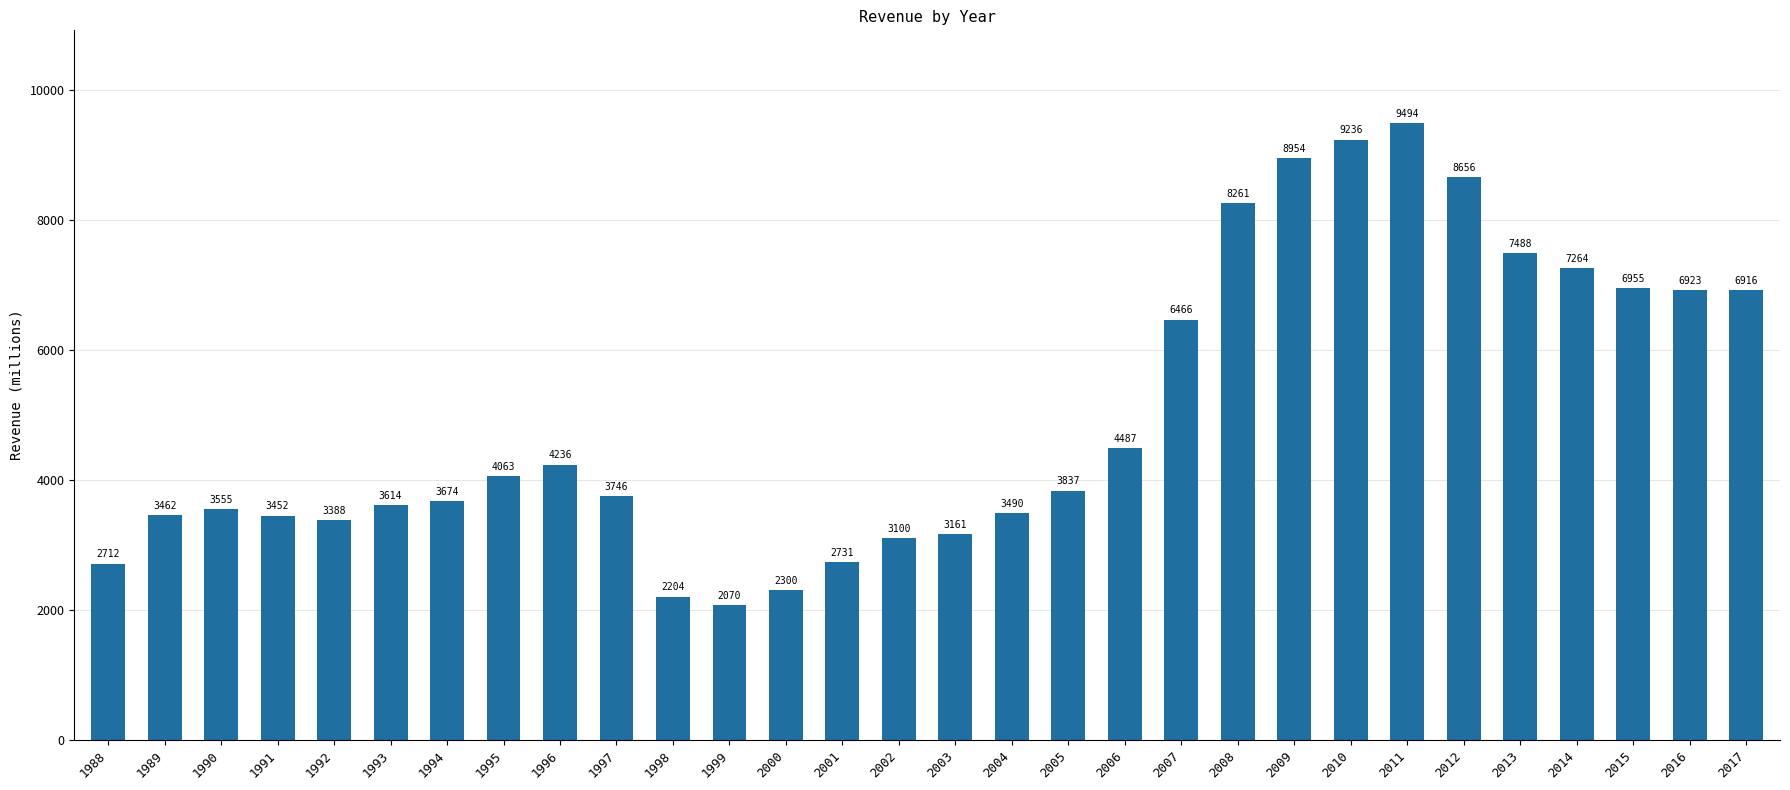

Rank the categories by value from lowest to highest.

1999, 1998, 2000, 1988, 2001, 2002, 2003, 1992, 1991, 1989, 2004, 1990, 1993, 1994, 1997, 2005, 1995, 1996, 2006, 2007, 2017, 2016, 2015, 2014, 2013, 2008, 2012, 2009, 2010, 2011